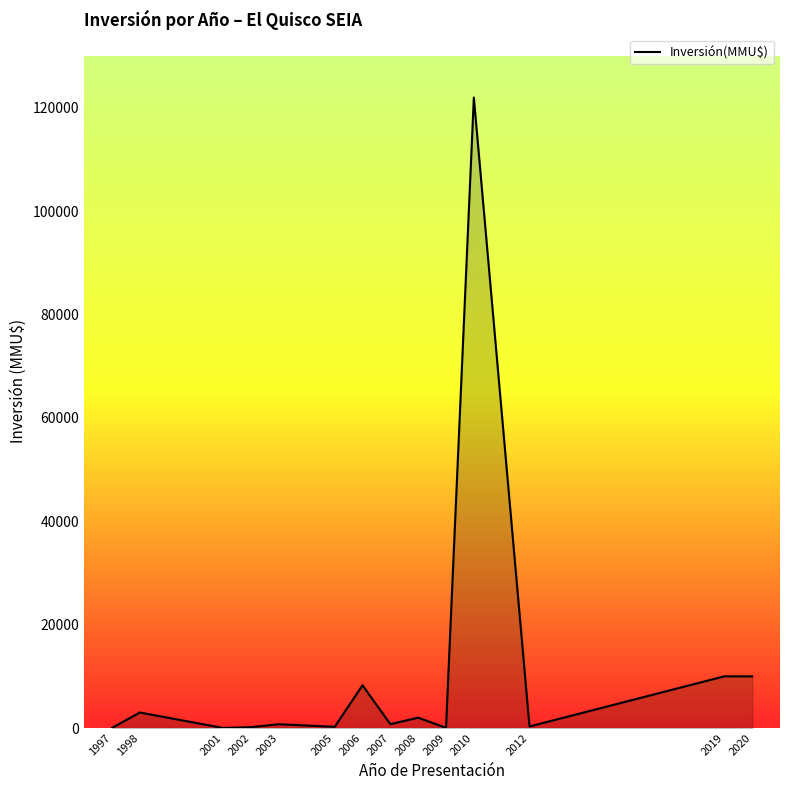

Does the chart display data point markers on the line(s)?

No